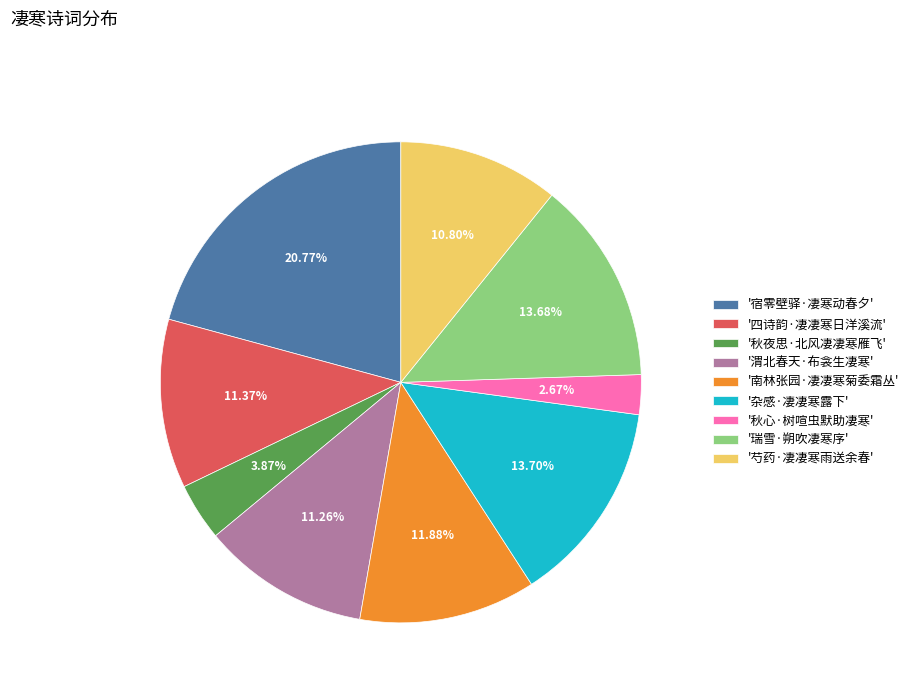

Is there any slice that represents more than half of the pie?

No